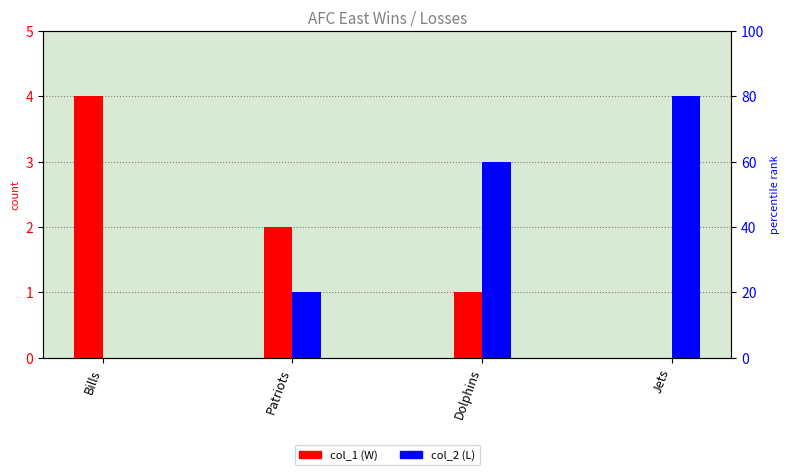

Rank the series by their maximum value, from highest to lowest.

col_1, col_2